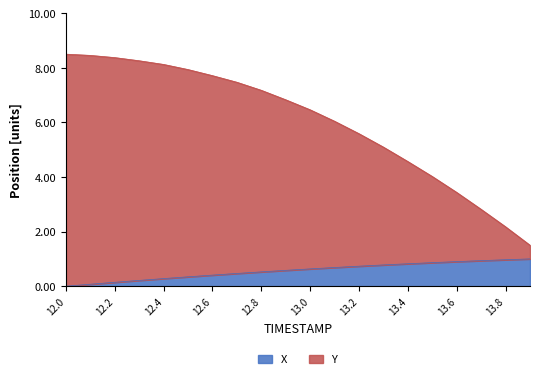

What is the value of the Y point at the 16th from the left?

4.0